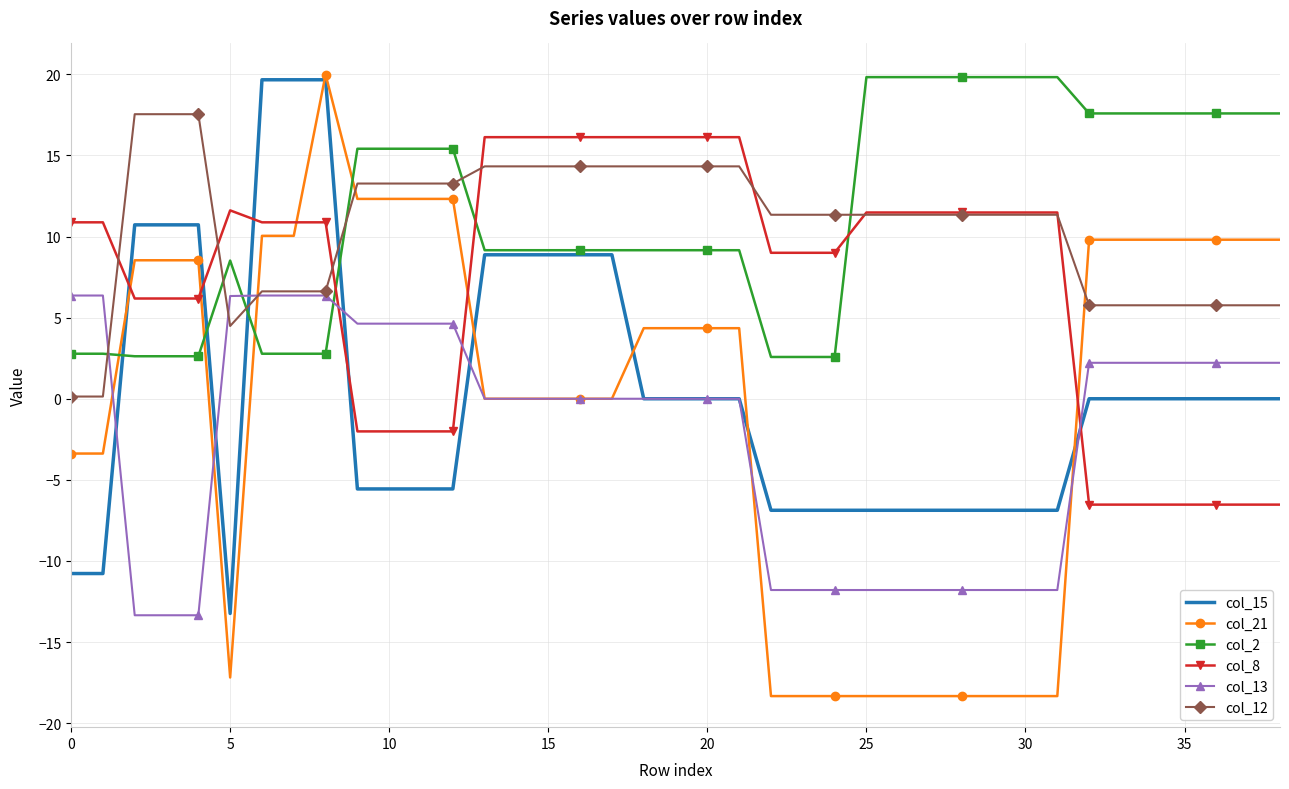

What is the greatest value displayed?

20.0